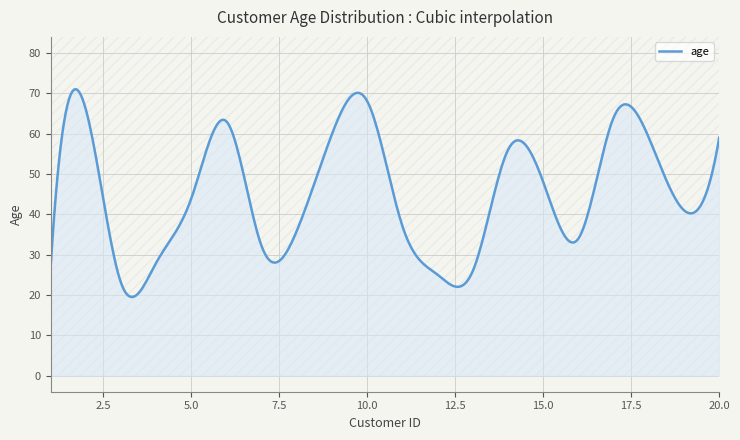

How many lines are shown in the chart?

1